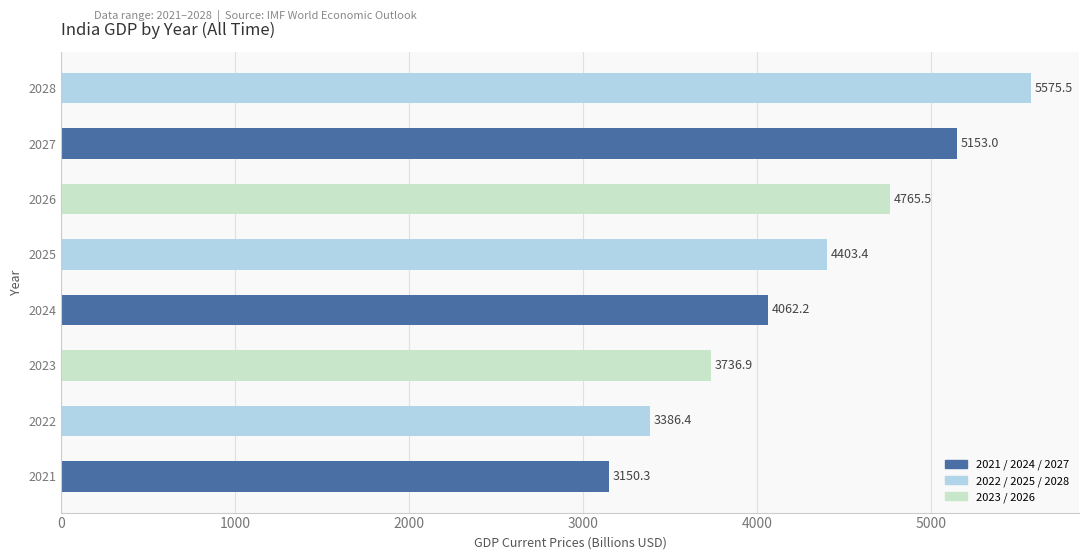

What is the average value?

4279.1